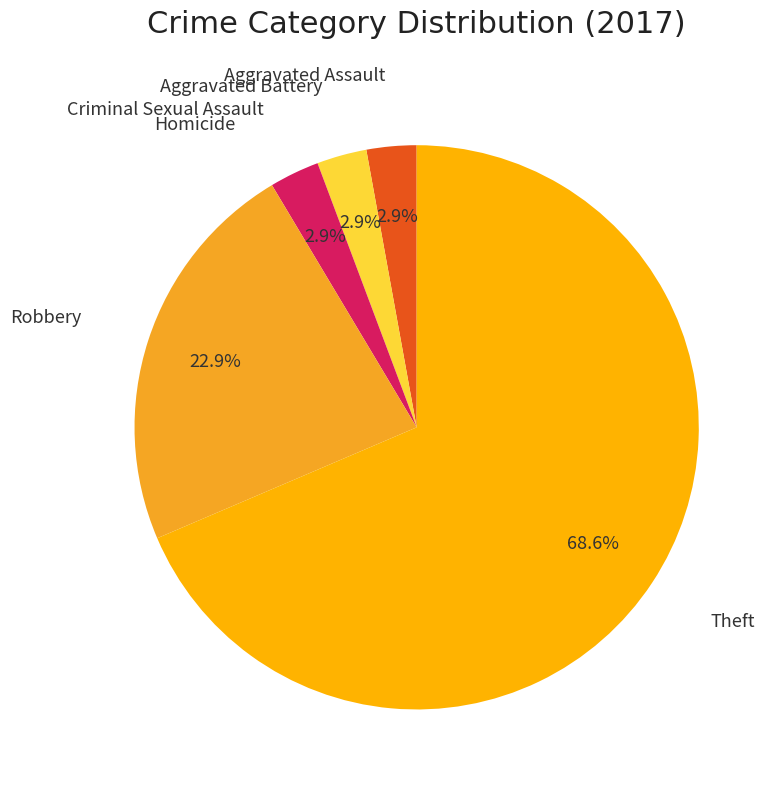

To the nearest percent, what portion does Criminal Sexual Assault represent?

3%